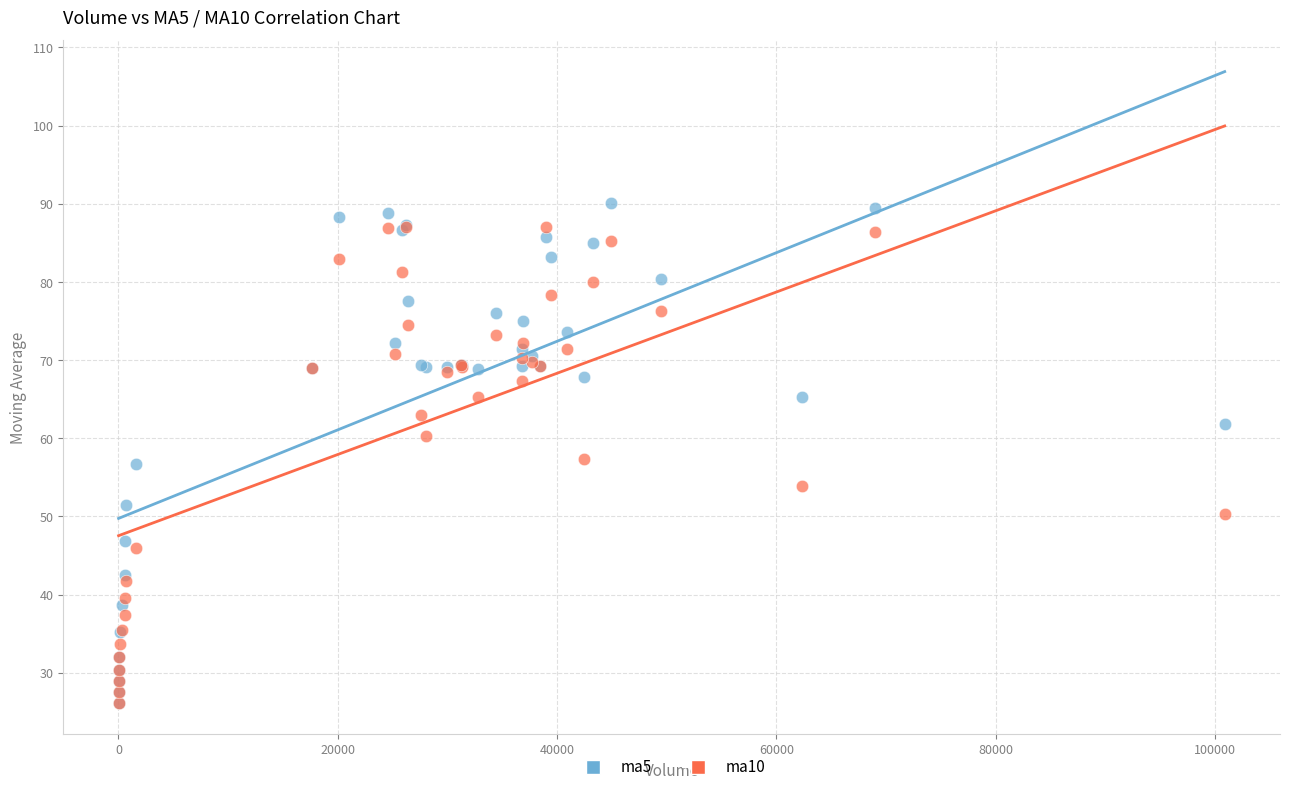

Which series has the widest spread of Y values?

ma5